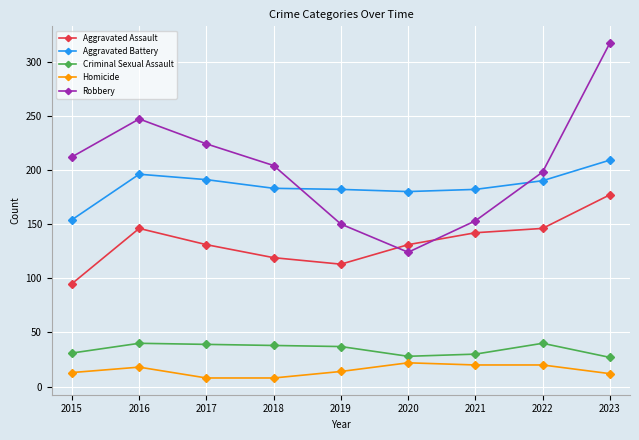

How many lines are shown in the chart?

5